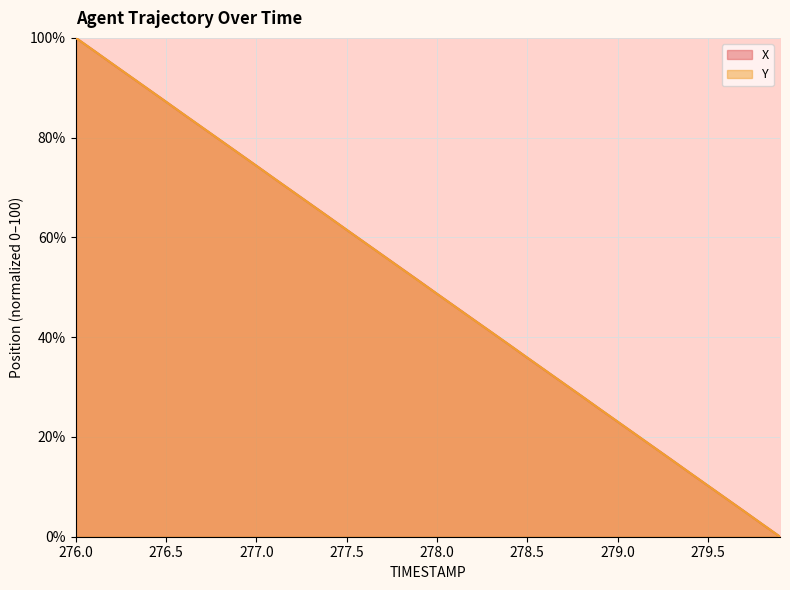

True or false: X and Y cross at least once.

True